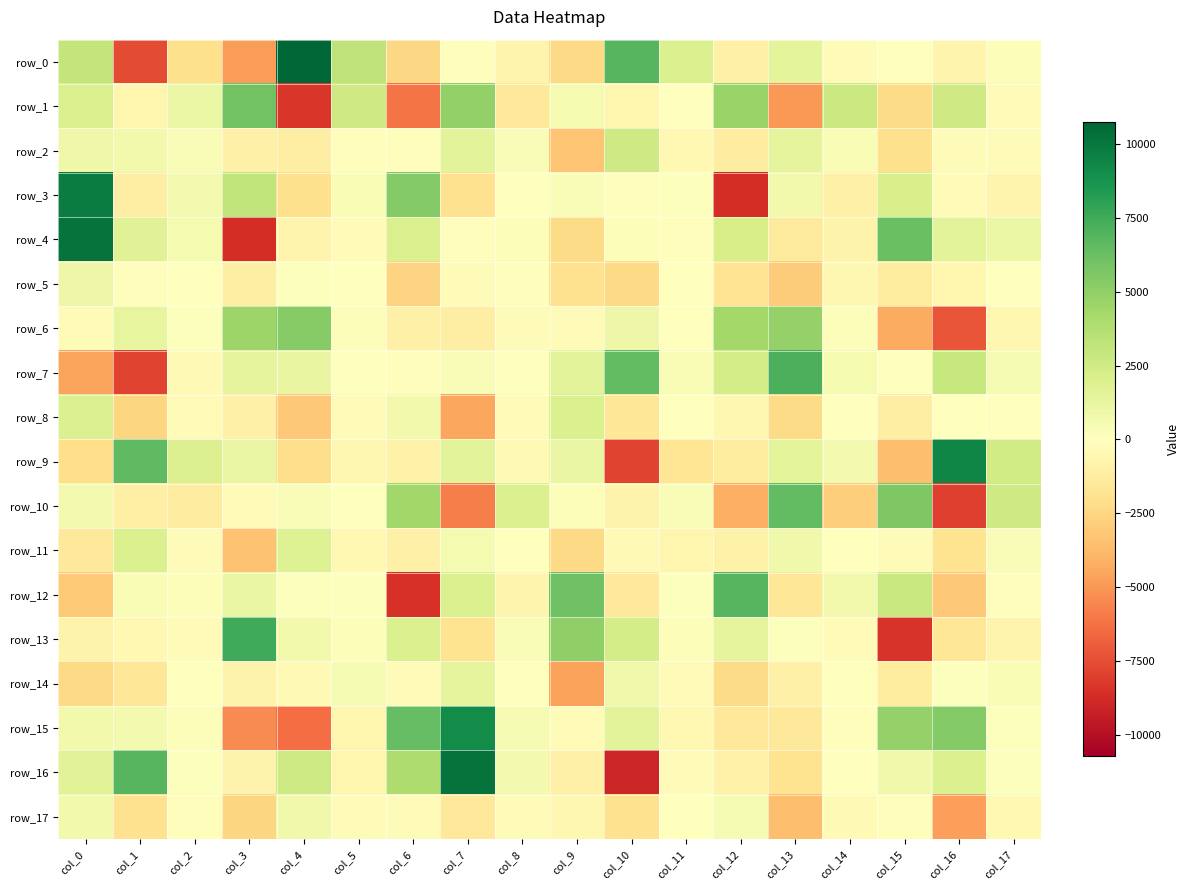

How many series are shown in this chart?

18